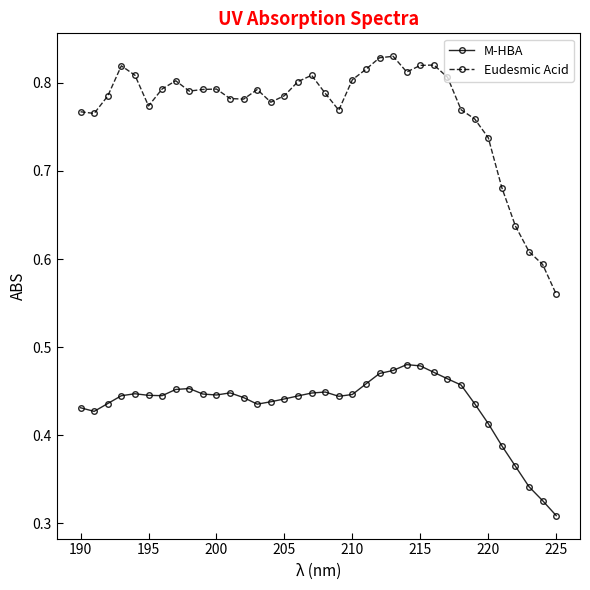

What is the sum of all Eudesmic Acid values?

27.7